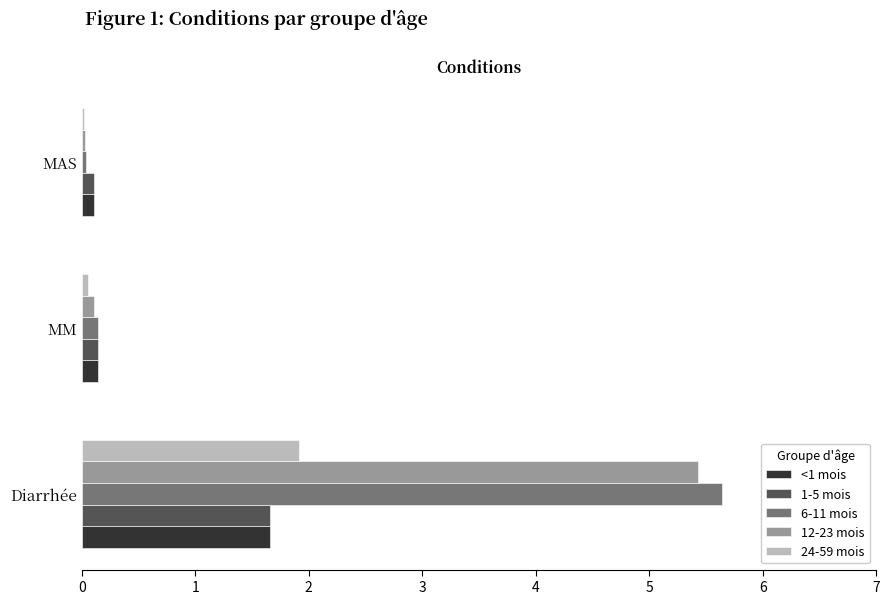

What is the sum of all 1-5 mois values?

1.9